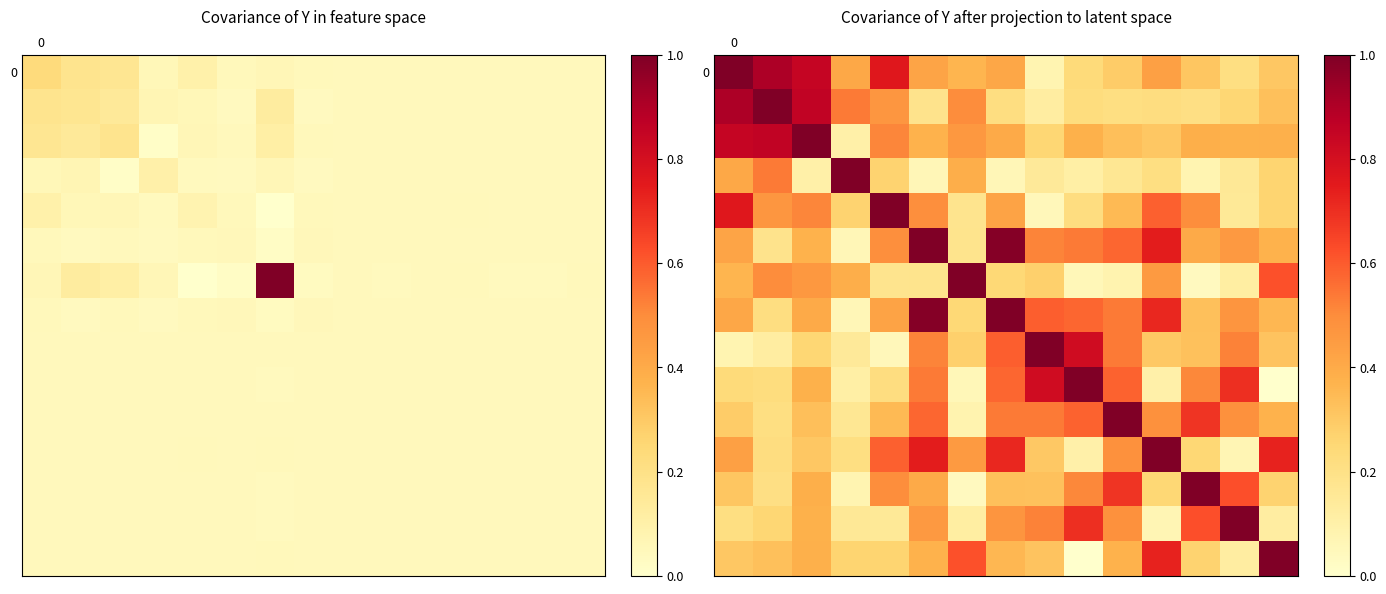

What is the spread (max minus min) of values at 1?

0.9